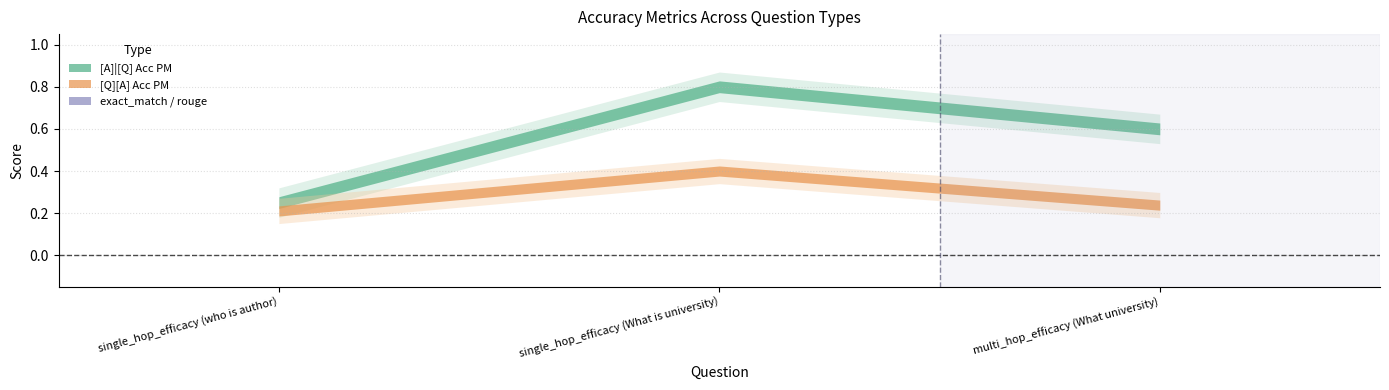

What is the label of the 3rd point from the right?

single_hop_efficacy (who is author)